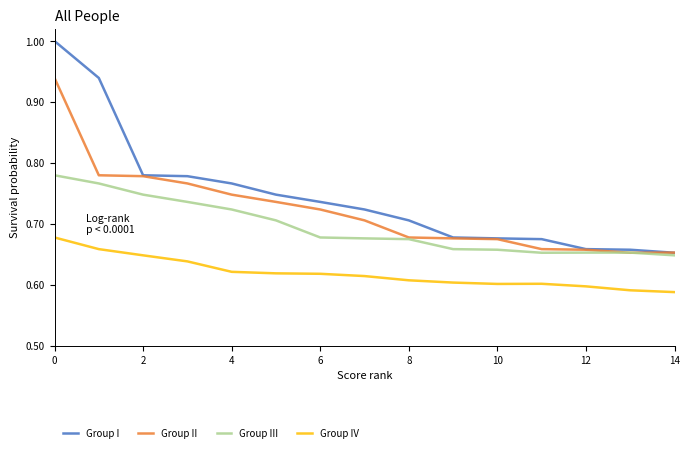

True or false: Group I and Group IV cross at least once.

False